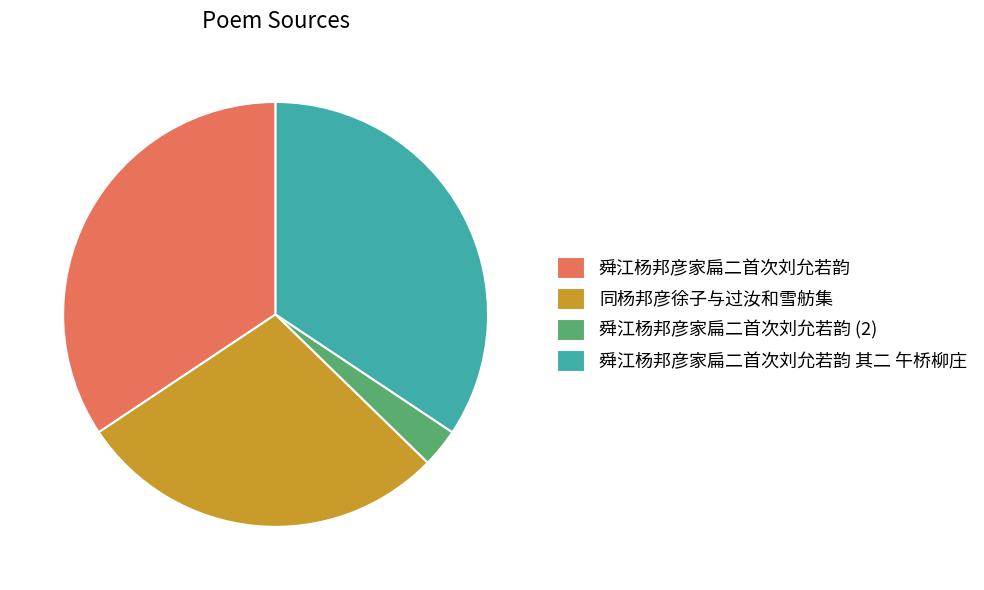

Which category has the smallest portion of the pie?

舜江杨邦彦家扁二首次刘允若韵 (2)